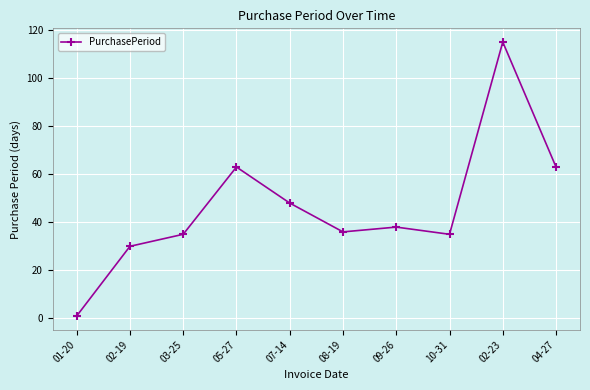

How many points are lower than both their immediate neighbors (excluding endpoints)?

2